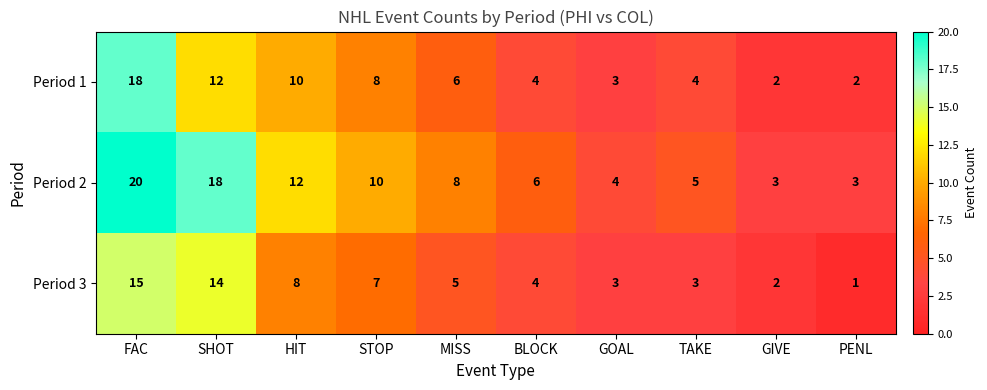

What is the total value across all series at MISS?

19